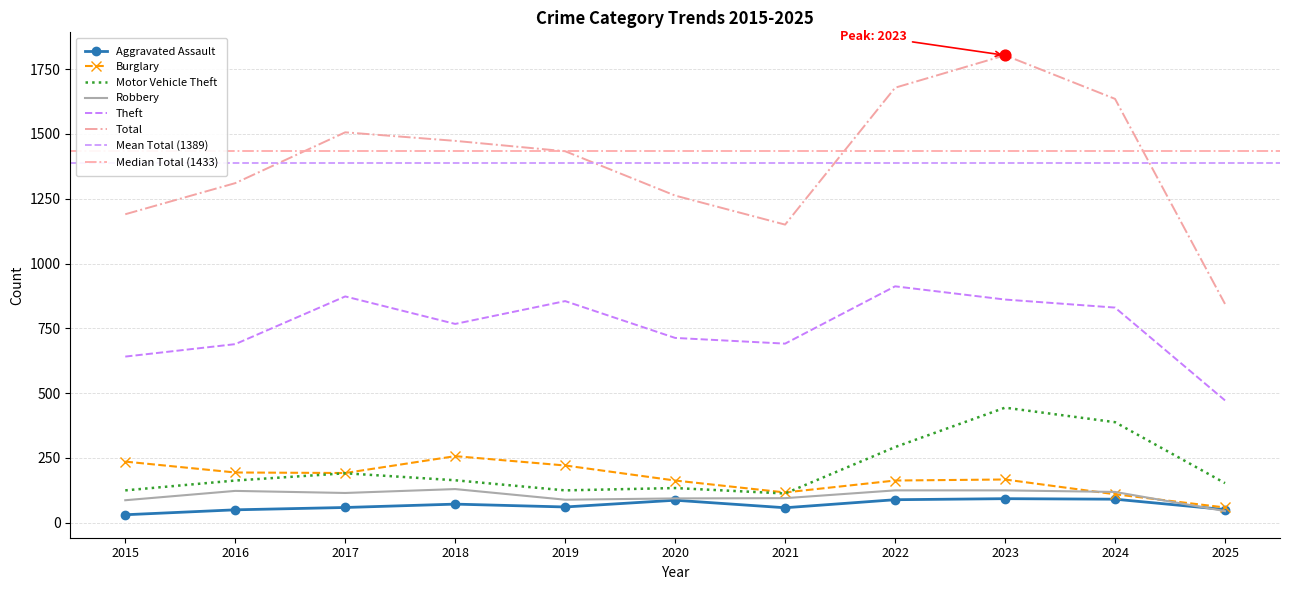

At which category is the sum across all series the highest?

2023